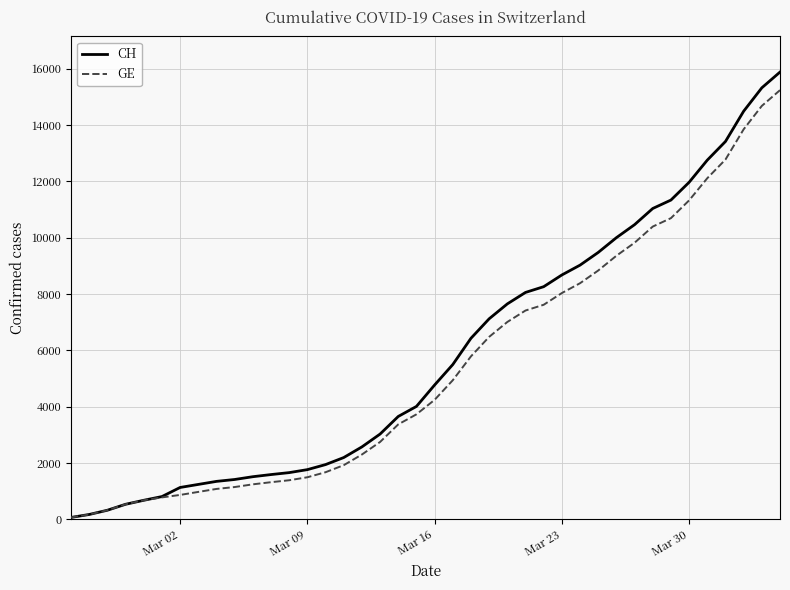

What is the maximum value for GE?

15242